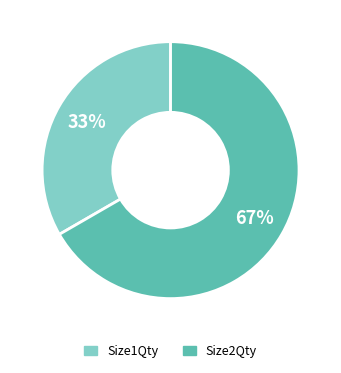

Is there any slice that represents more than half of the pie?

Yes